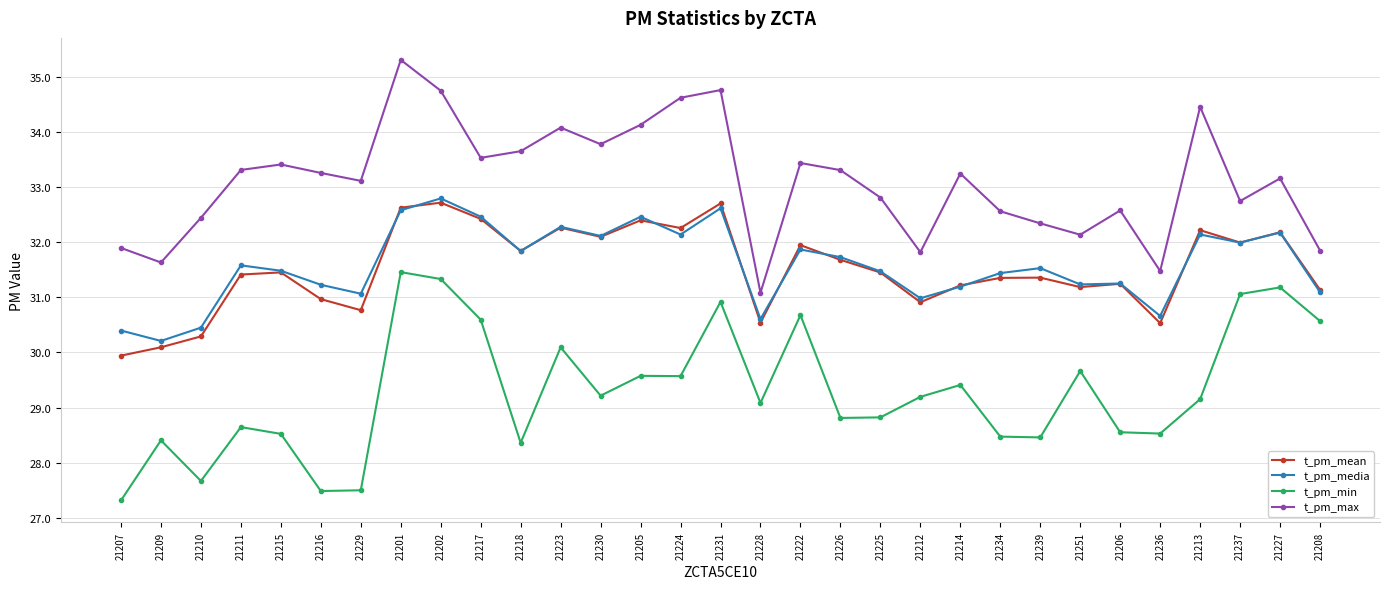

Does the chart display data point markers on the line(s)?

Yes